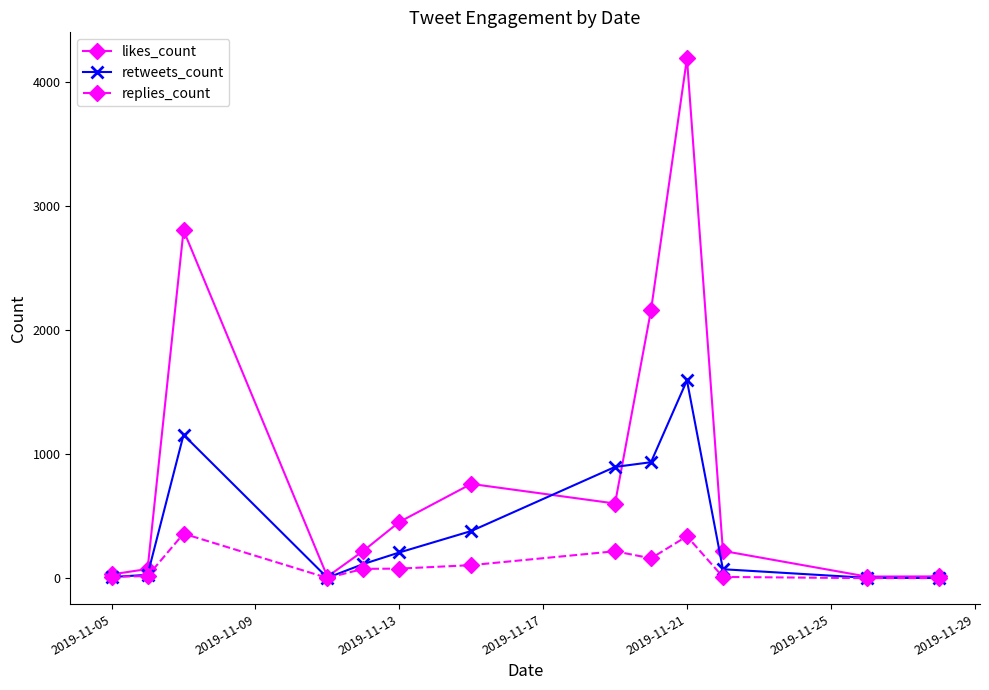

Does the chart have visible grid lines?

No